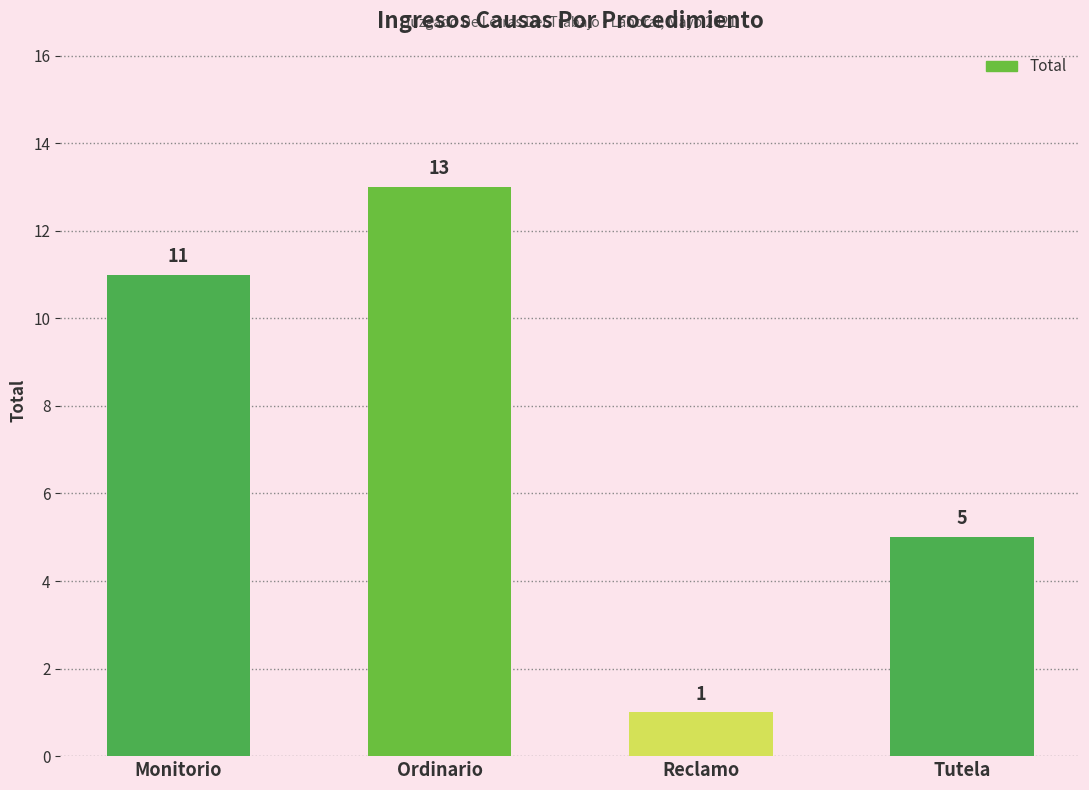

What is the label of the 4th bar from the right?

Monitorio